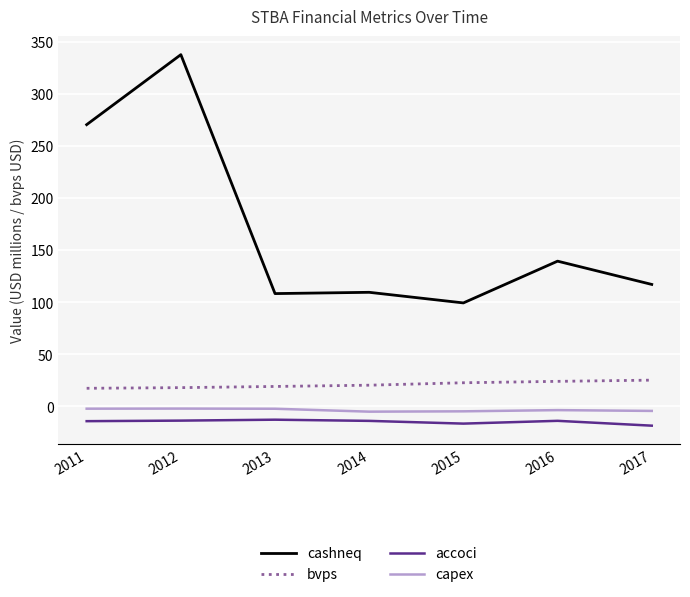

What is the approximate value of accoci at 2014?

-13.8